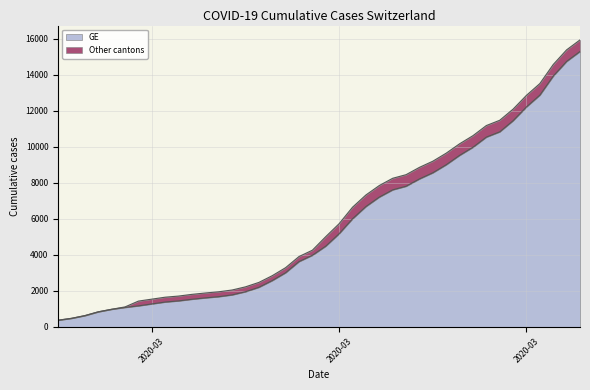

Between 2020-03-07 and 2020-03-23, which is larger?

2020-03-23